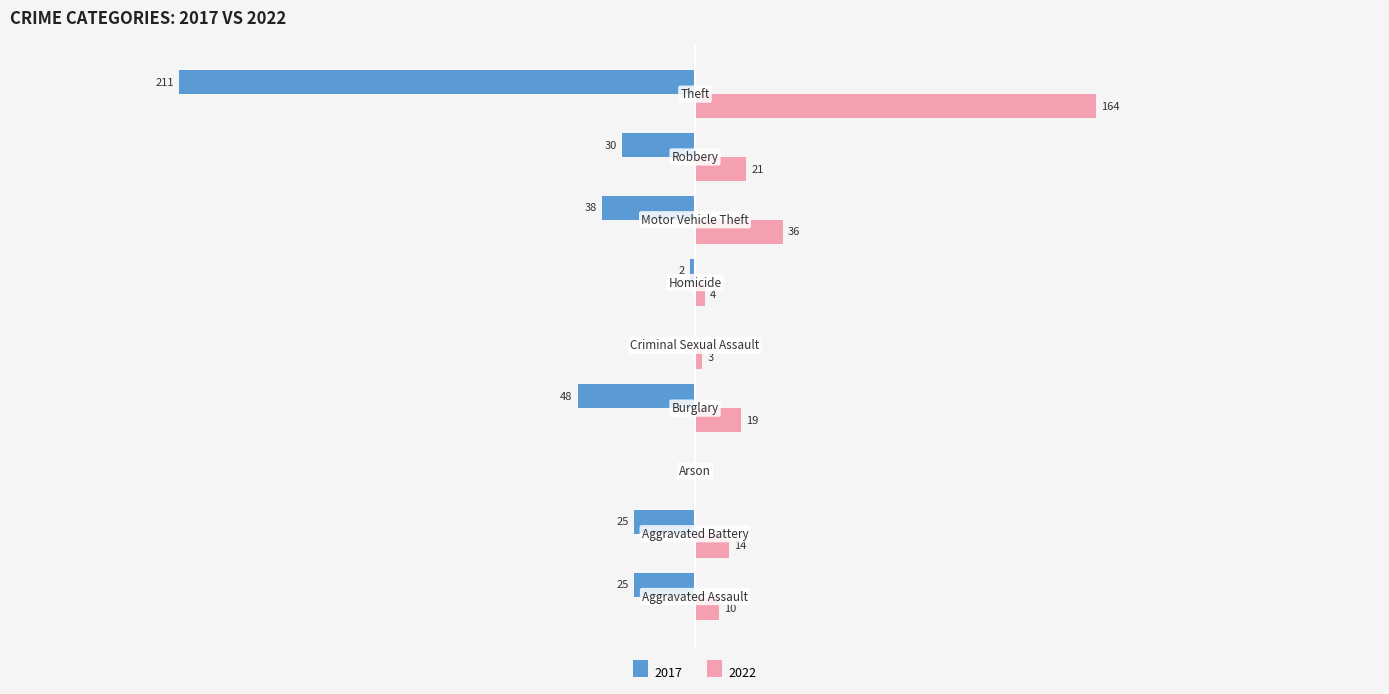

Where is 2017 nearest to the value -105?

Burglary